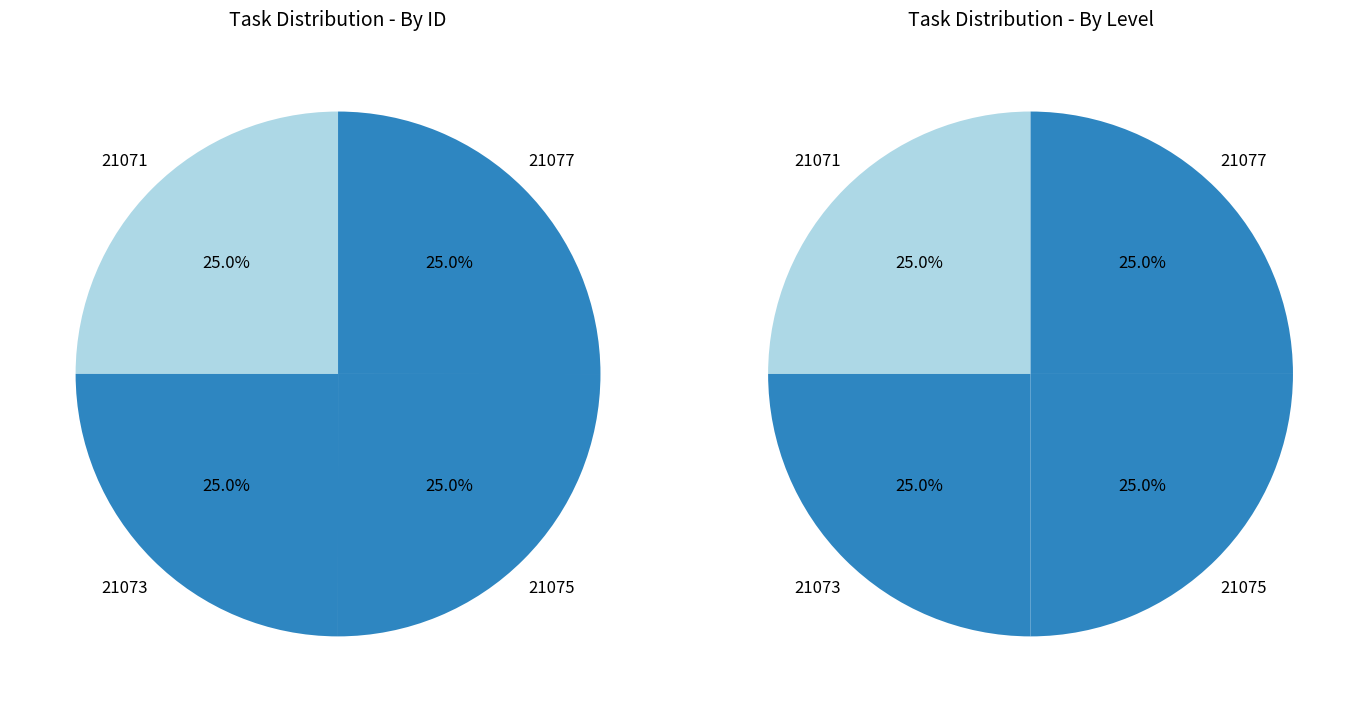

True or false: 4 accounts for 25% of the total.

True